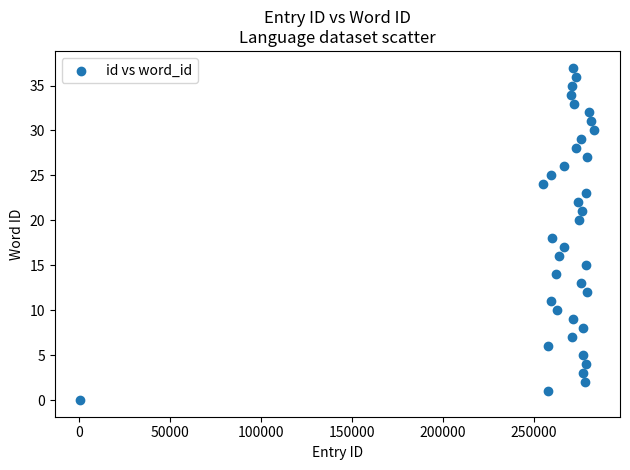

What is the range of X values (max minus min)?

282409